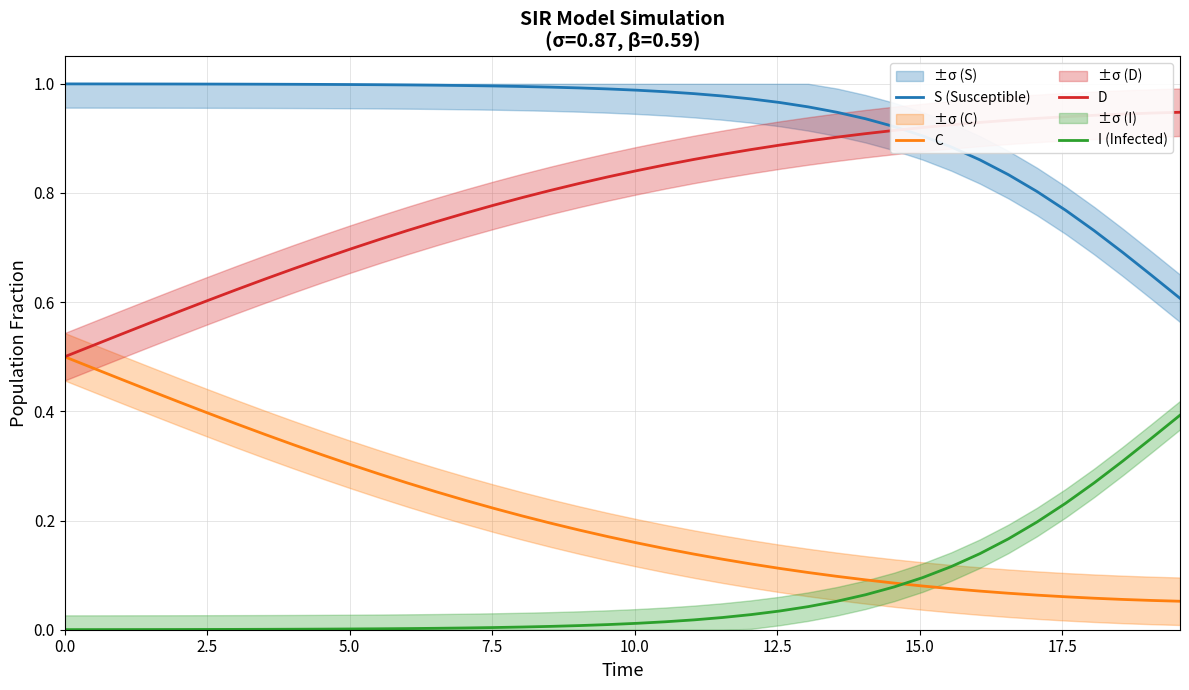

Rank the series by their average value, from lowest to highest.

I (Infected), C, D, S (Susceptible)